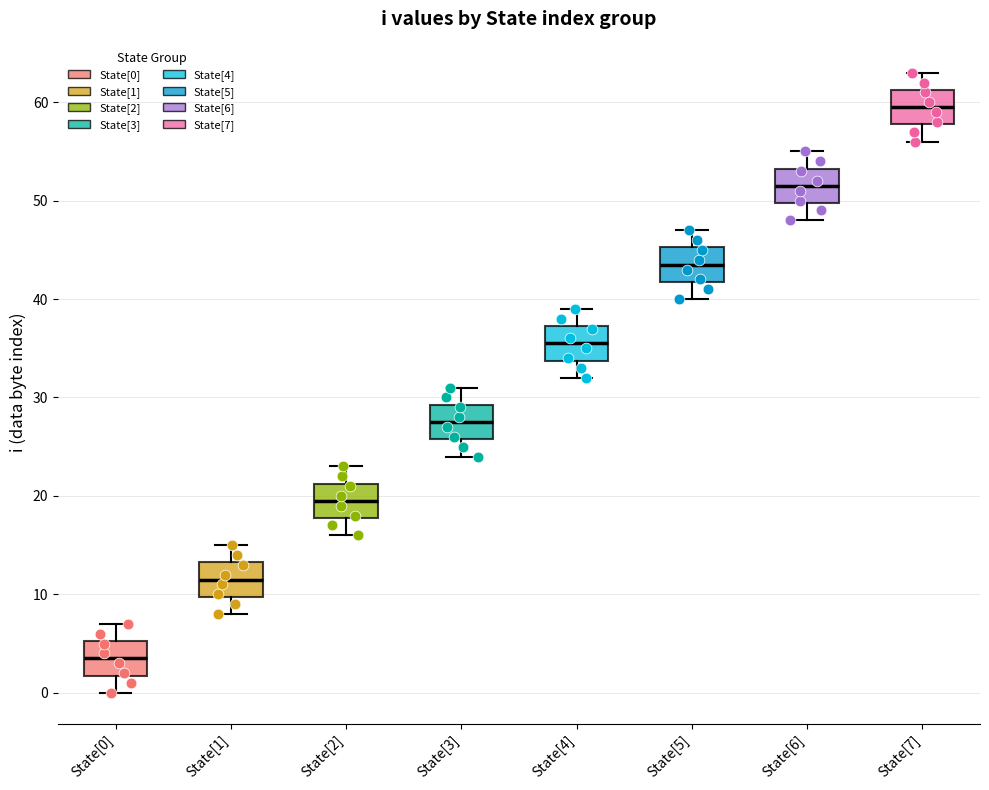

Which box has the lowest median line?

State[0]